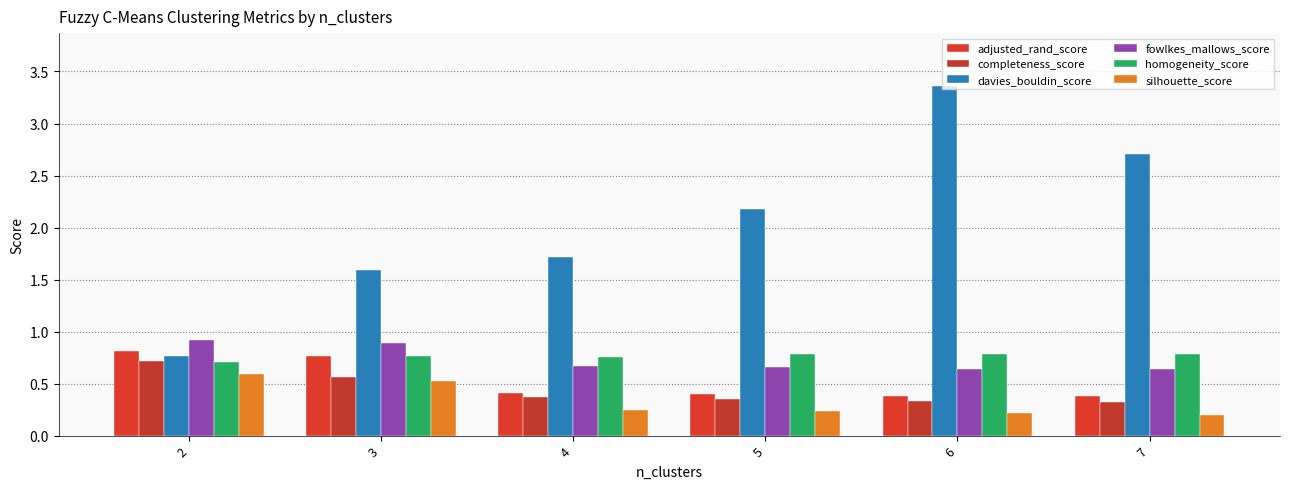

Which series has the largest total across all categories?

davies_bouldin_score